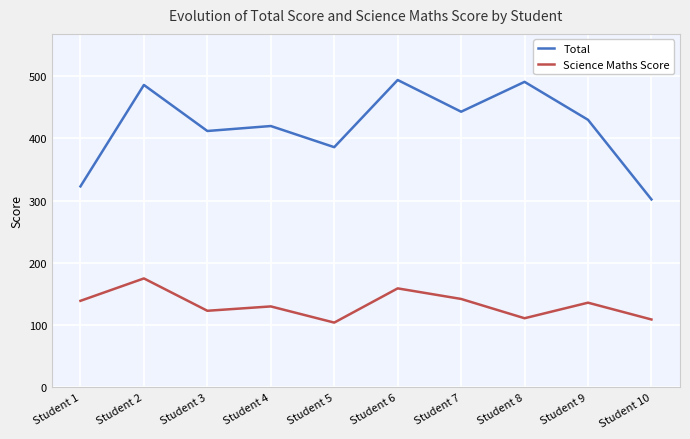

At which category does the chart reach its minimum across all series?

Student 5